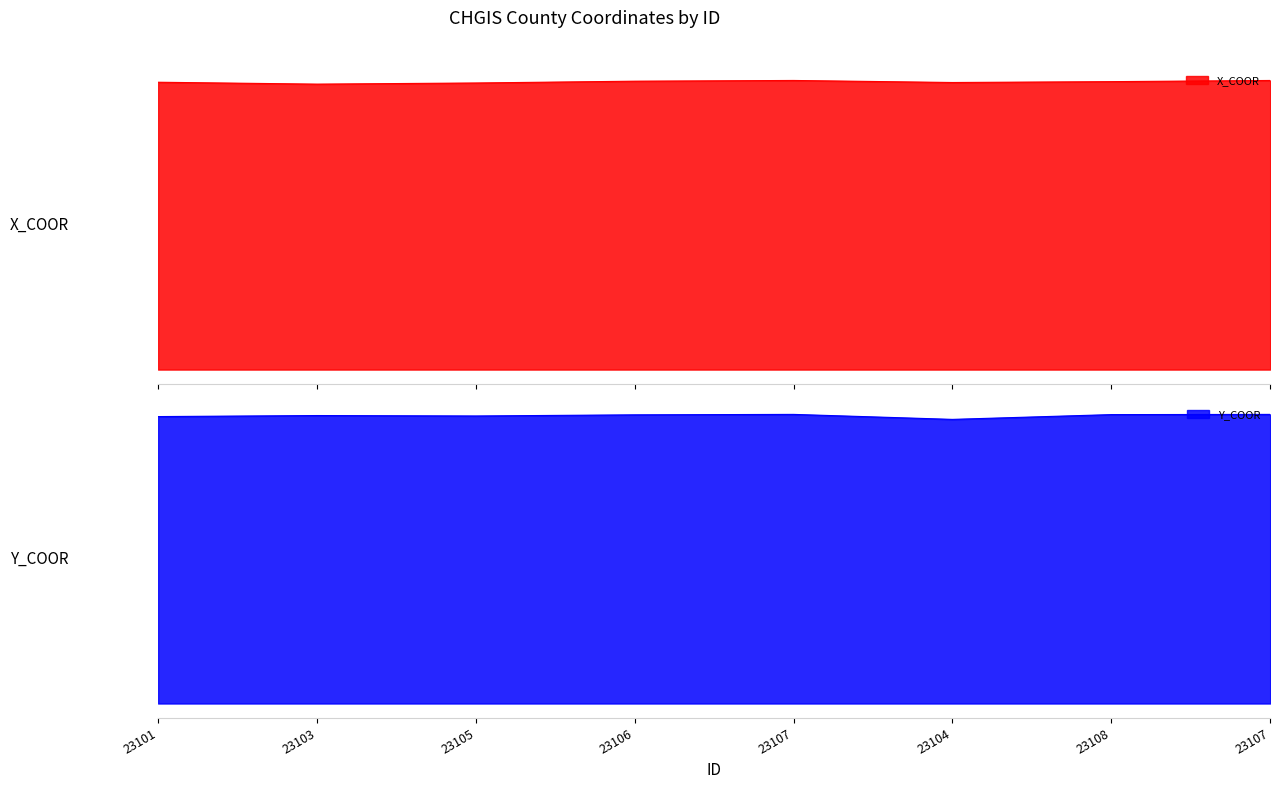

In X_COOR, how many points are lower than both neighbors (excluding endpoints)?

2